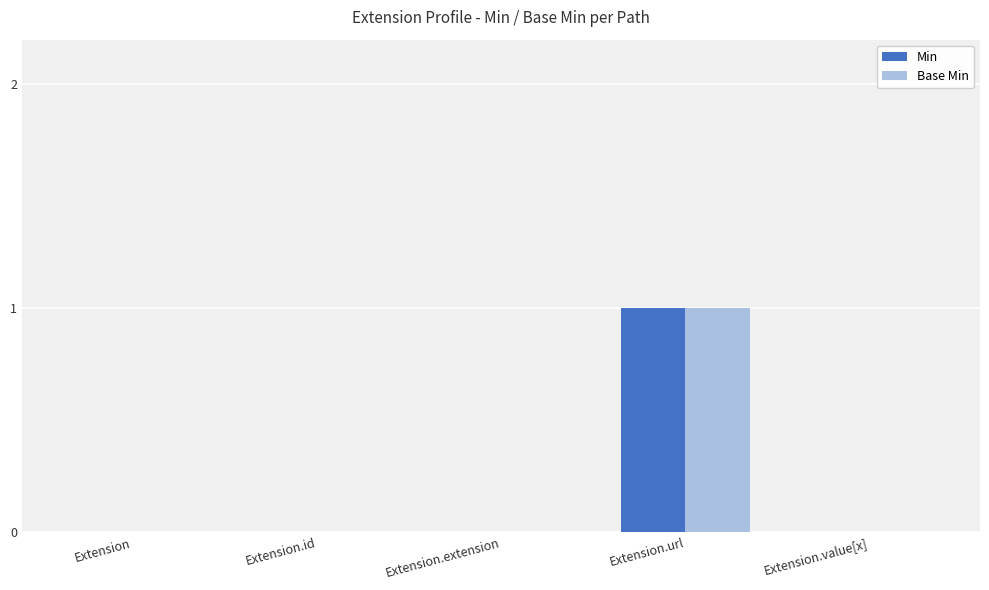

Is the value of Base Min at Extension.url greater than the value of Min at Extension.value[x]?

Yes